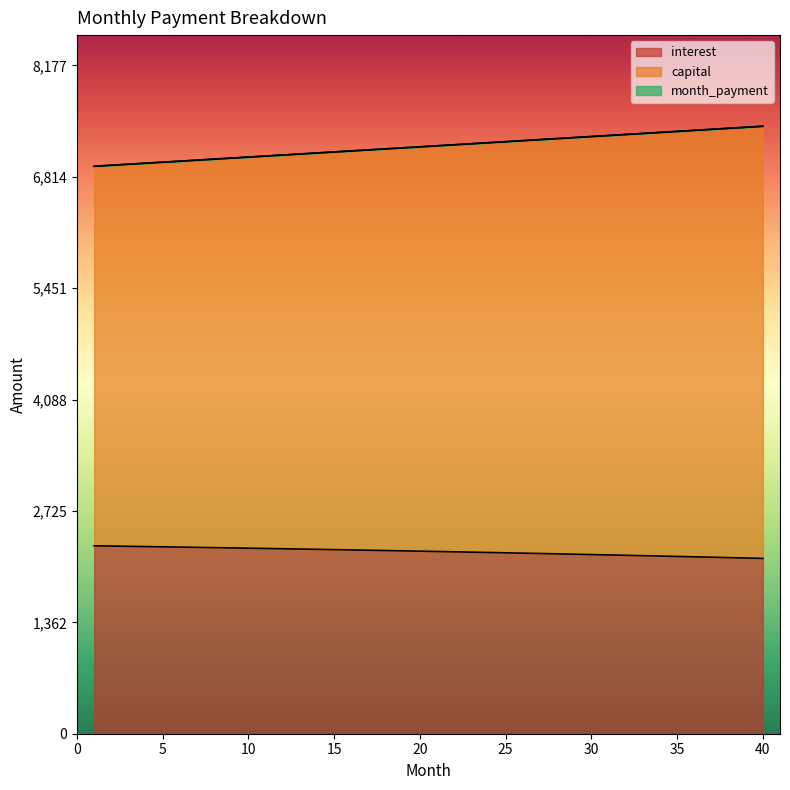

Where does the month_payment series first go above 7194?

21